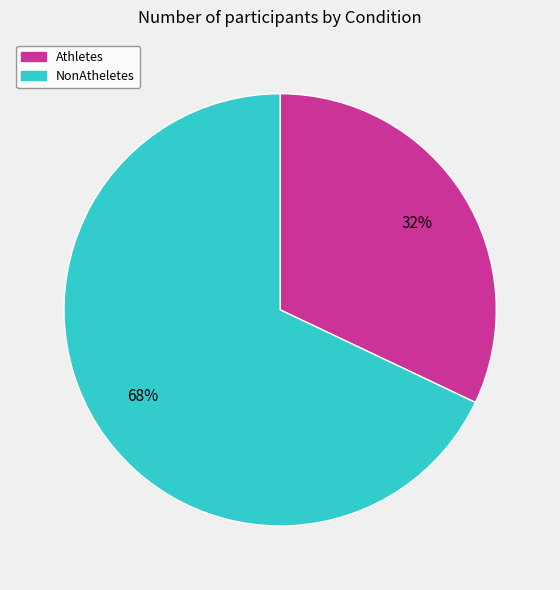

To the nearest percent, what is the difference between the NonAtheletes and Athletes slice percentages?

36%